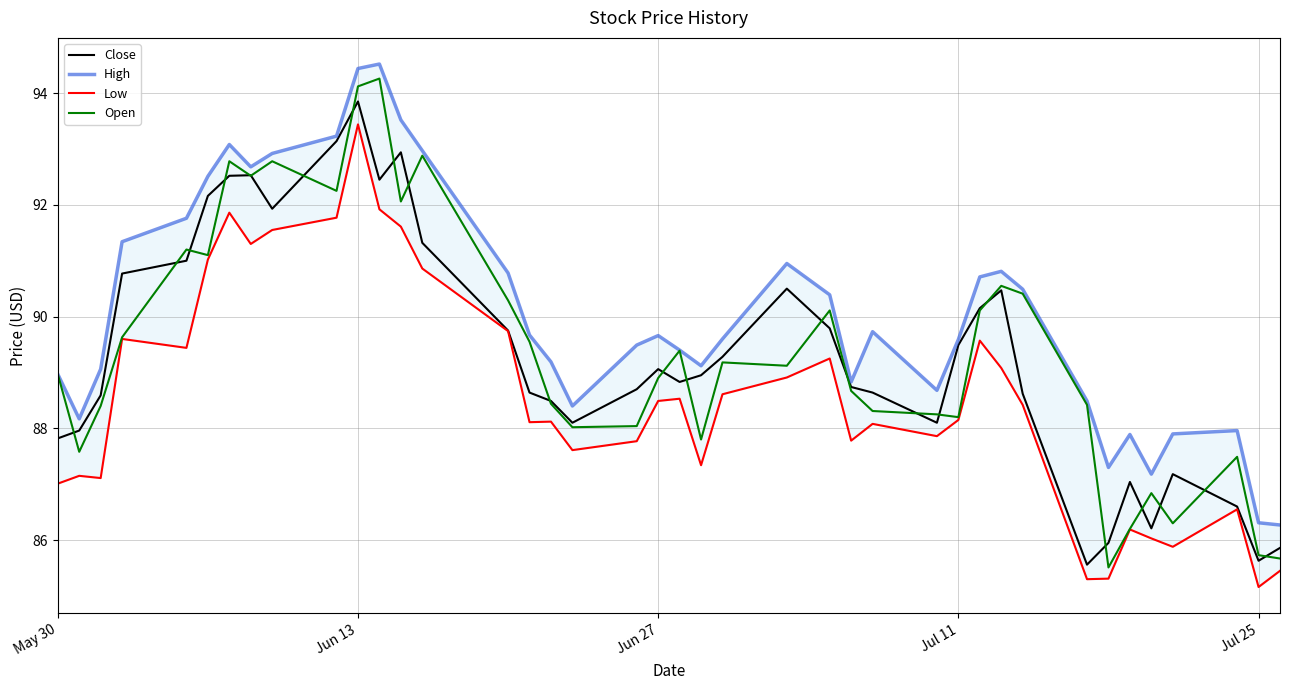

Which series has the largest total across all categories?

High